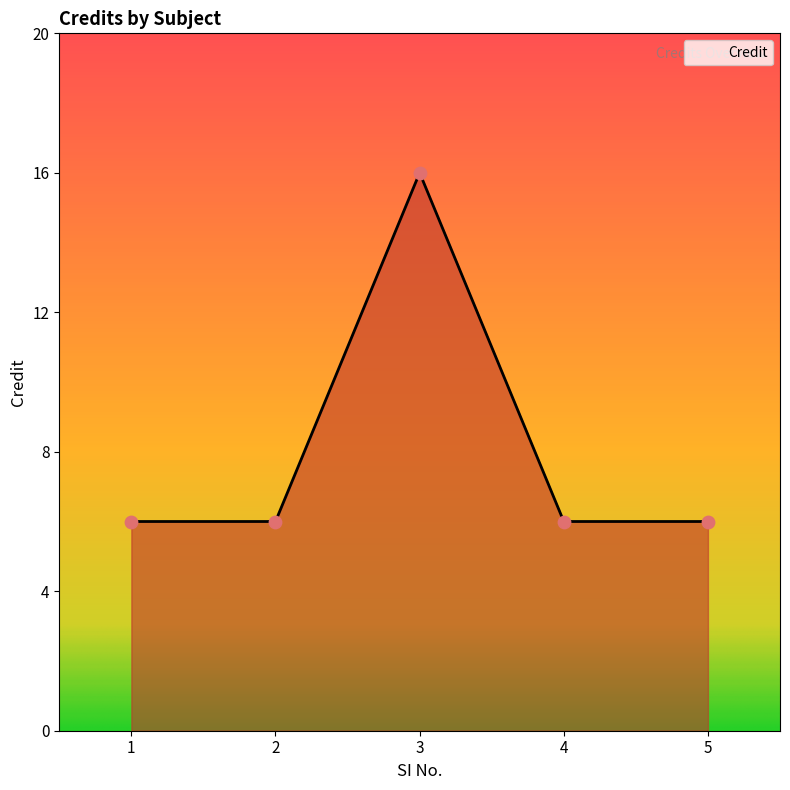

Approximately how many times larger is the value at 5 compared to 3?

0.4